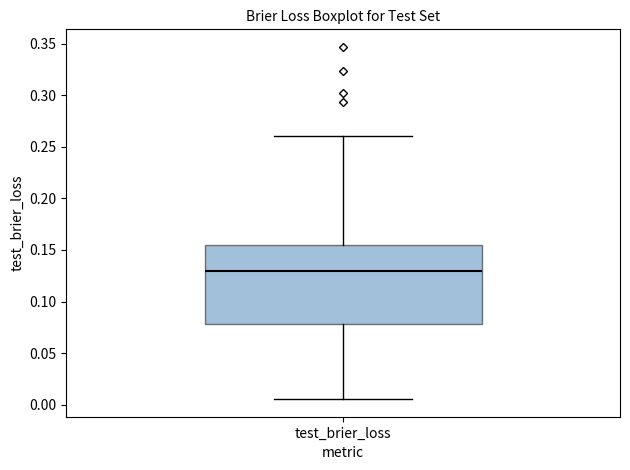

Where is the upper edge of the box for test_brier_loss on the y-axis? The values are not printed on the chart, so give them approximately, as read against the axis.

0.155